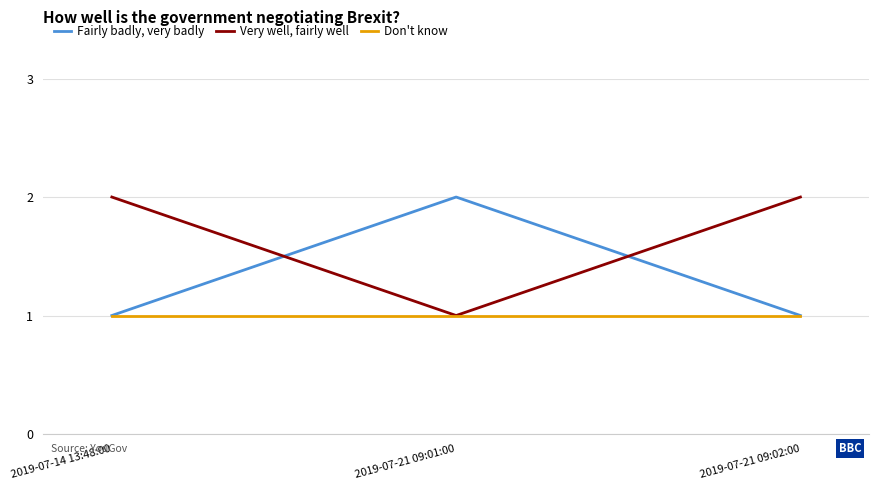

The value of Fairly badly, very badly at 2019-07-21 09:02:00 is 1. True or false?

True